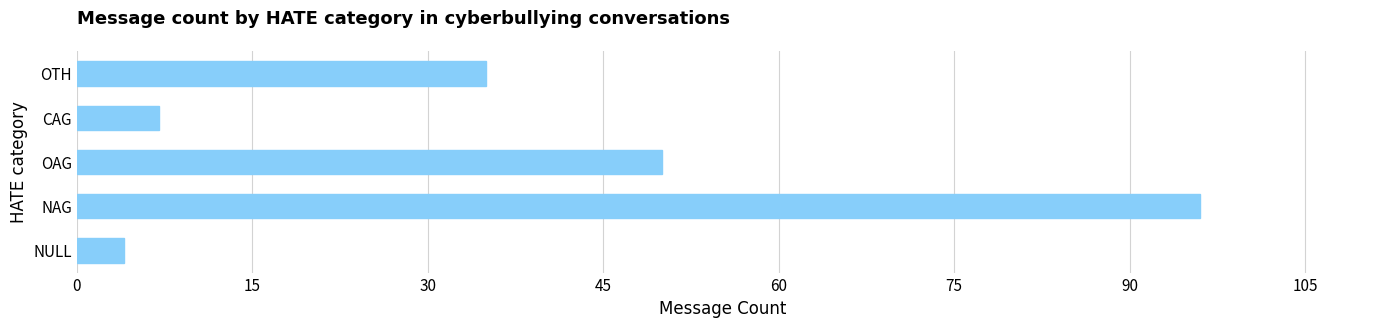

What is the ratio of the value at OAG to the value at OTH?

1.4